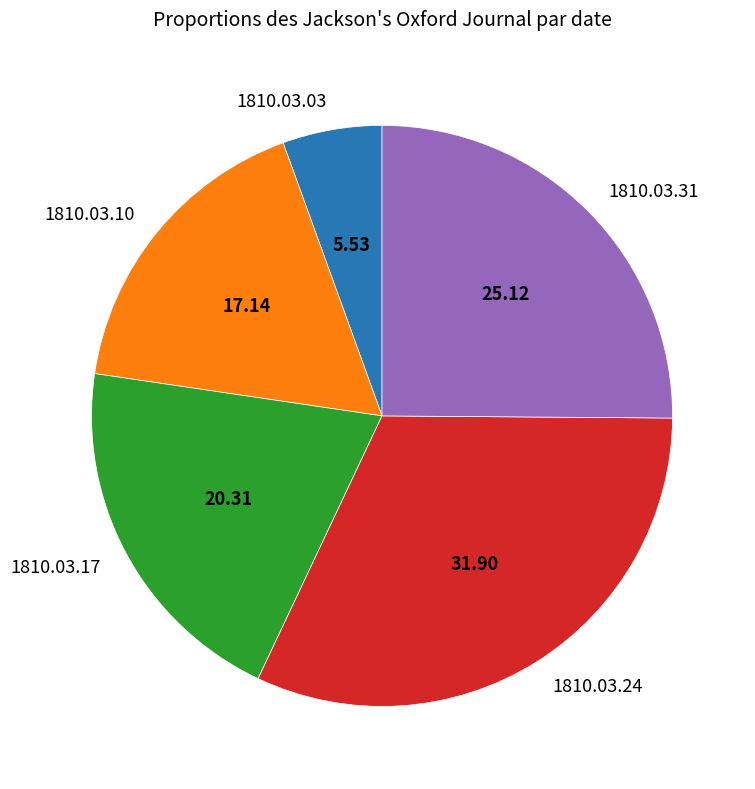

Which has a higher value, 1810.03.17 or 1810.03.03?

1810.03.17